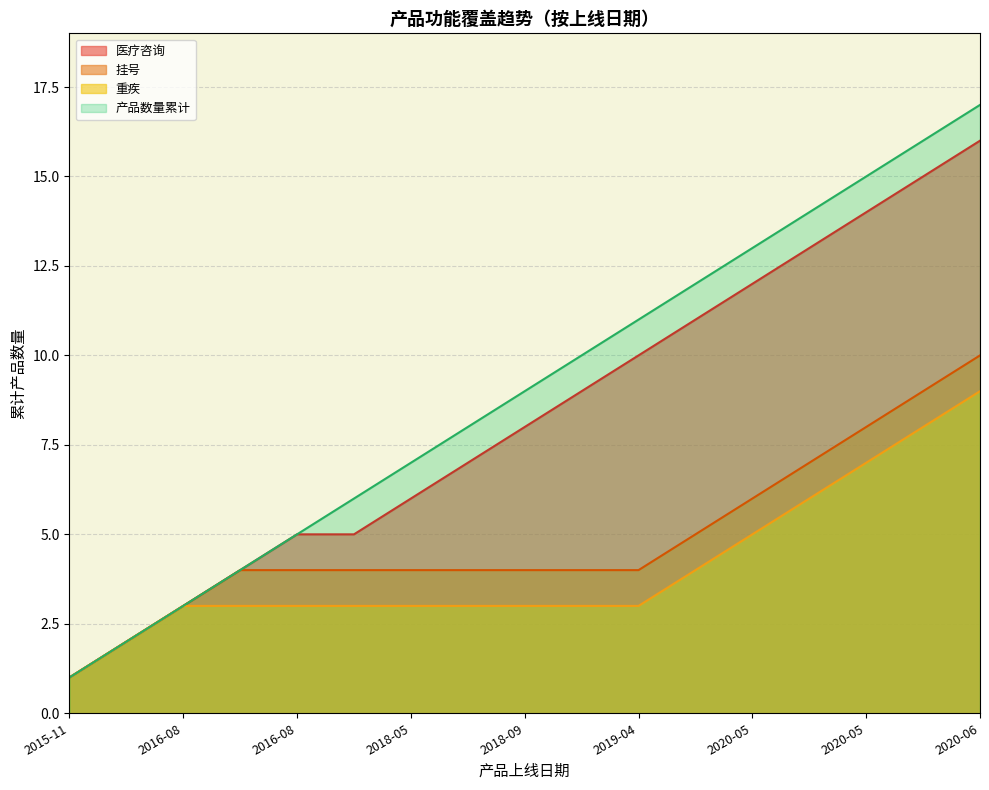

Reading left to right, list all the values displayed in this chart.

1	2	3	4	5	6	7	8	9	10	11	12	13	14	15	16	17